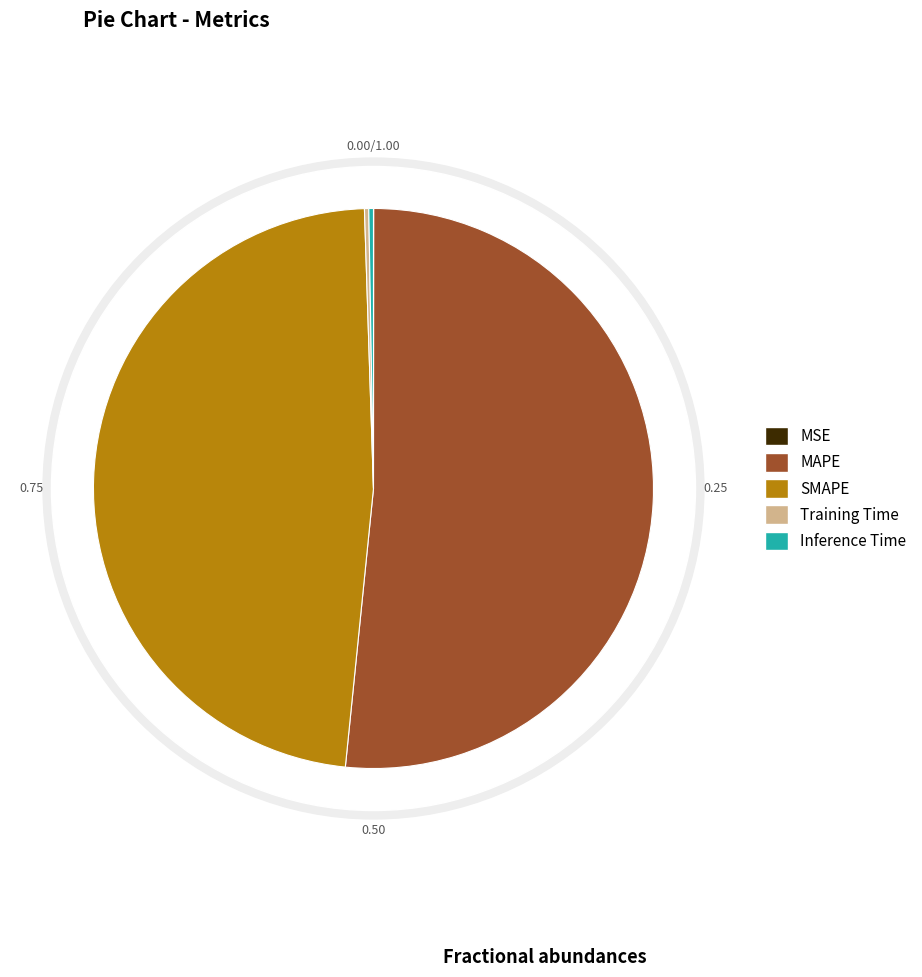

Rank the categories by value from lowest to highest.

MSE, Training Time, Inference Time, SMAPE, MAPE